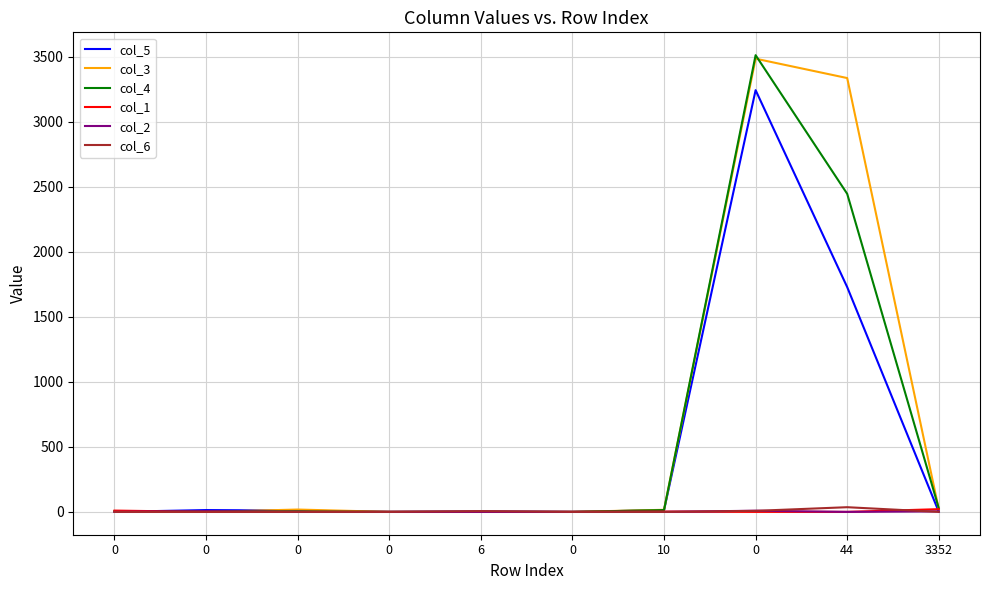

At how many categories does at least one series exceed 2615?

2